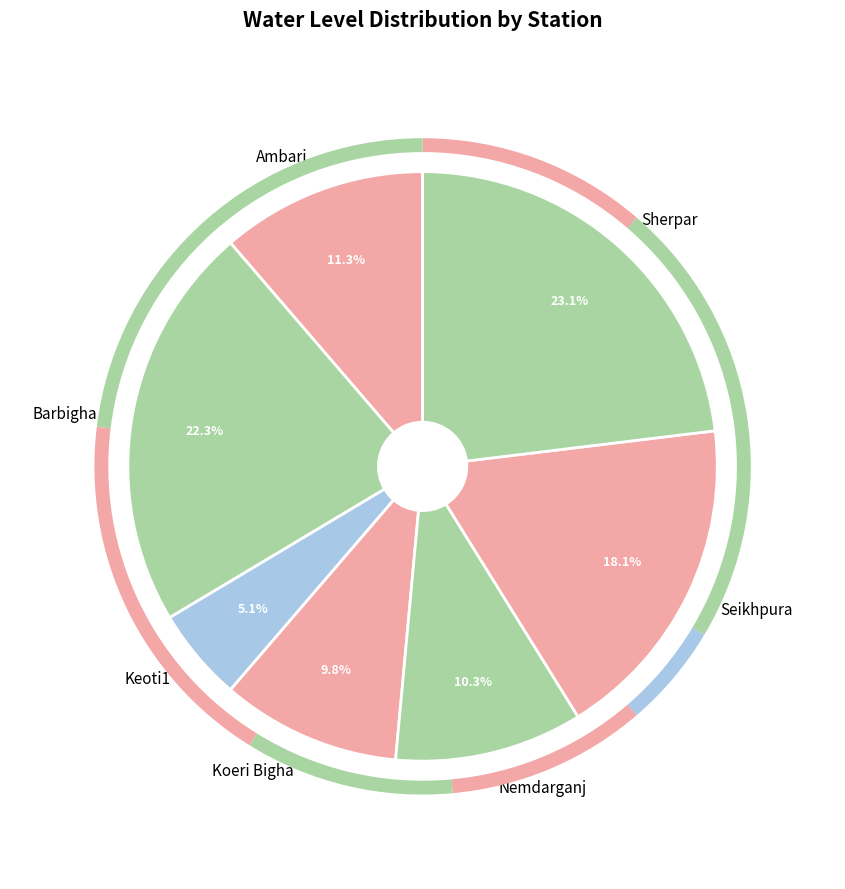

Is it true that Ambari is 11% of the pie?

True